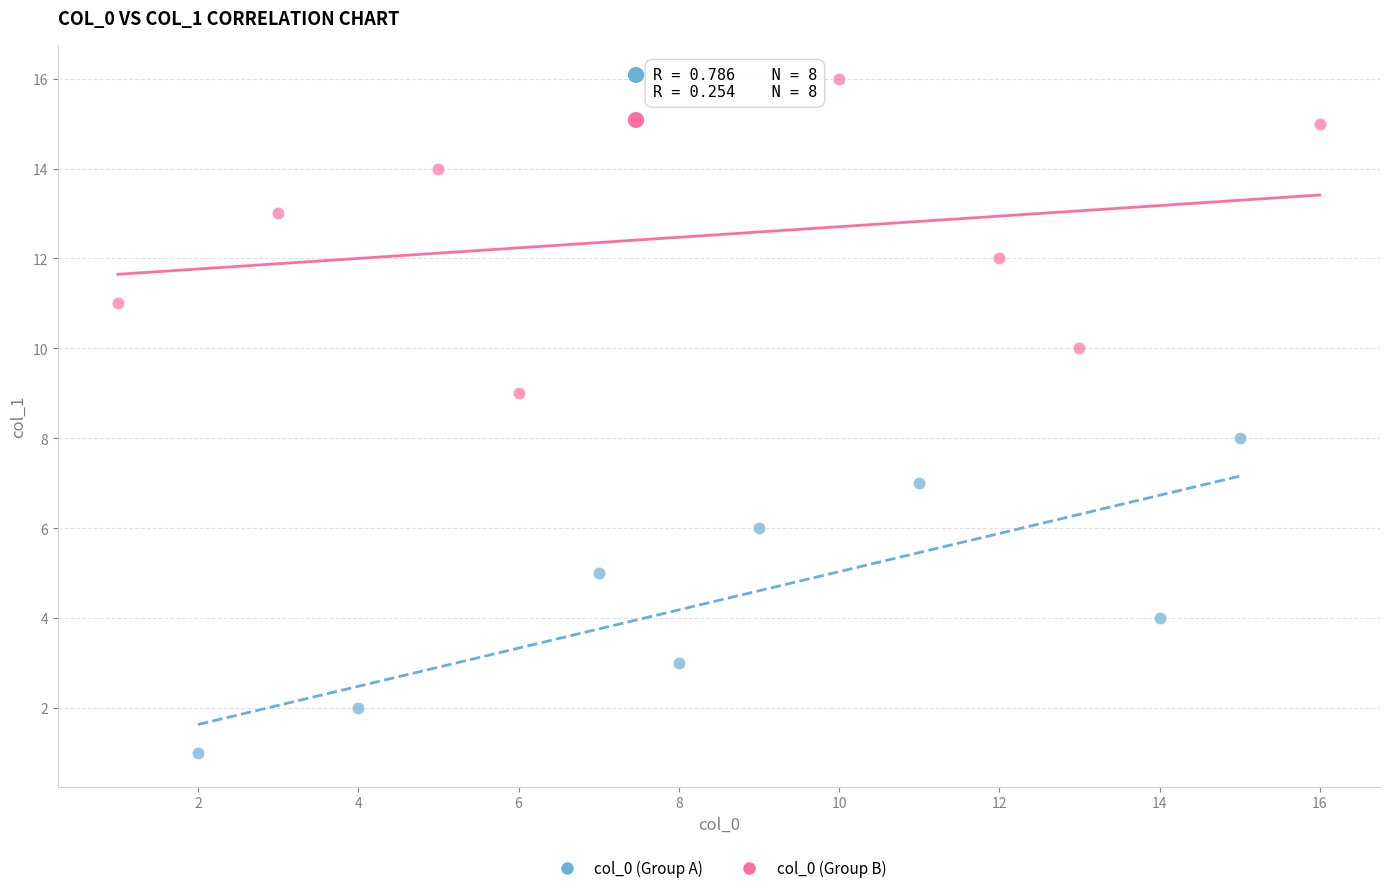

Which series contains the lowest Y value?

col_0 (Group A)